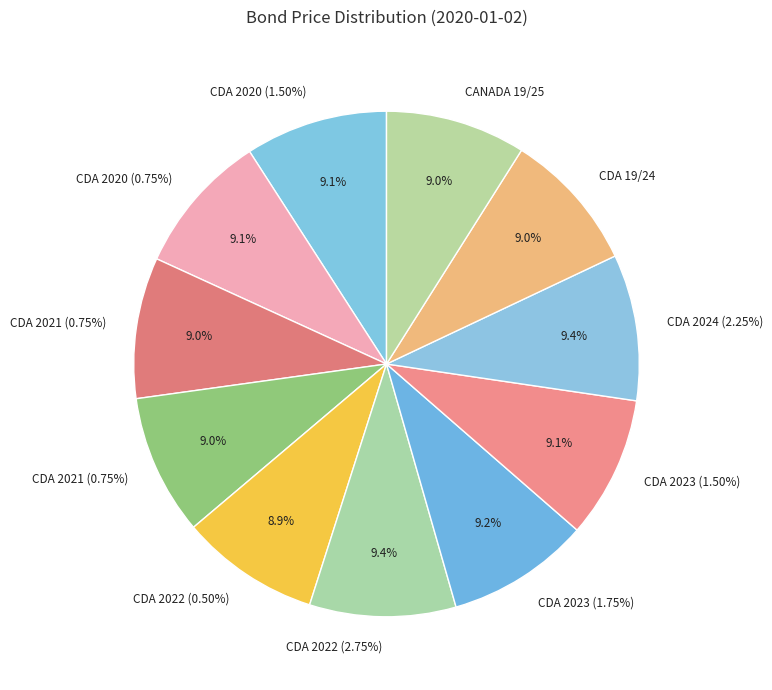

Which has a higher value, CDA 2022 (2.75%) or CDA 2021 (0.75%)?

CDA 2022 (2.75%)